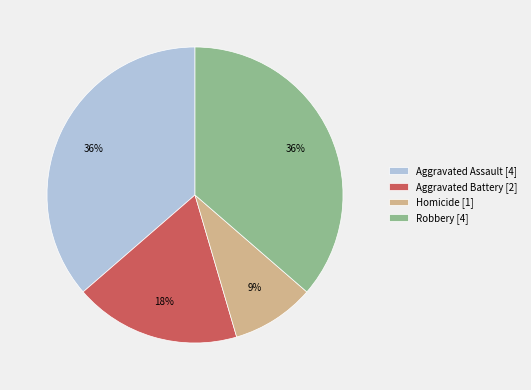

True or false: Robbery accounts for 36% of the total.

True